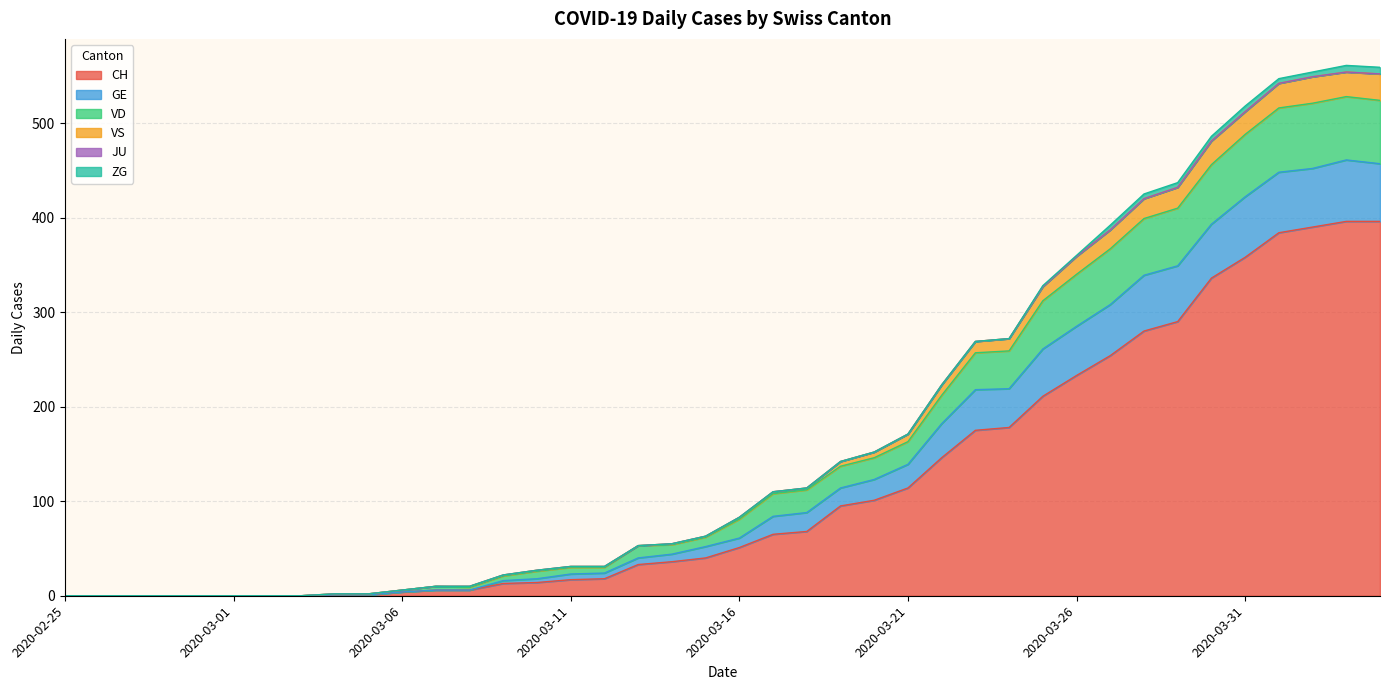

What is the label of the 28th point from the right?

2020-03-08